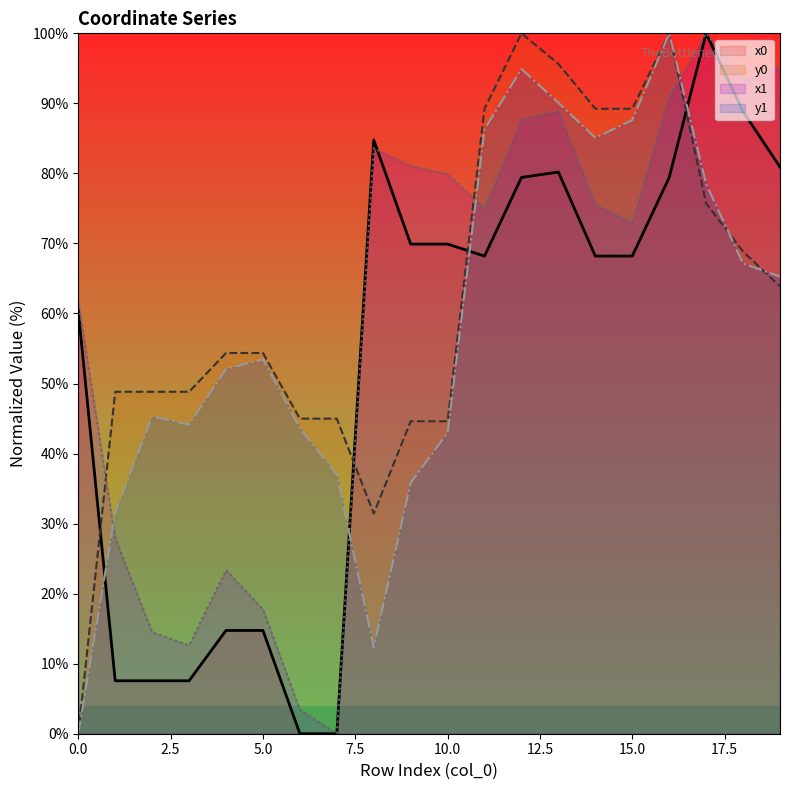

At which category is the sum across all series the highest?

16